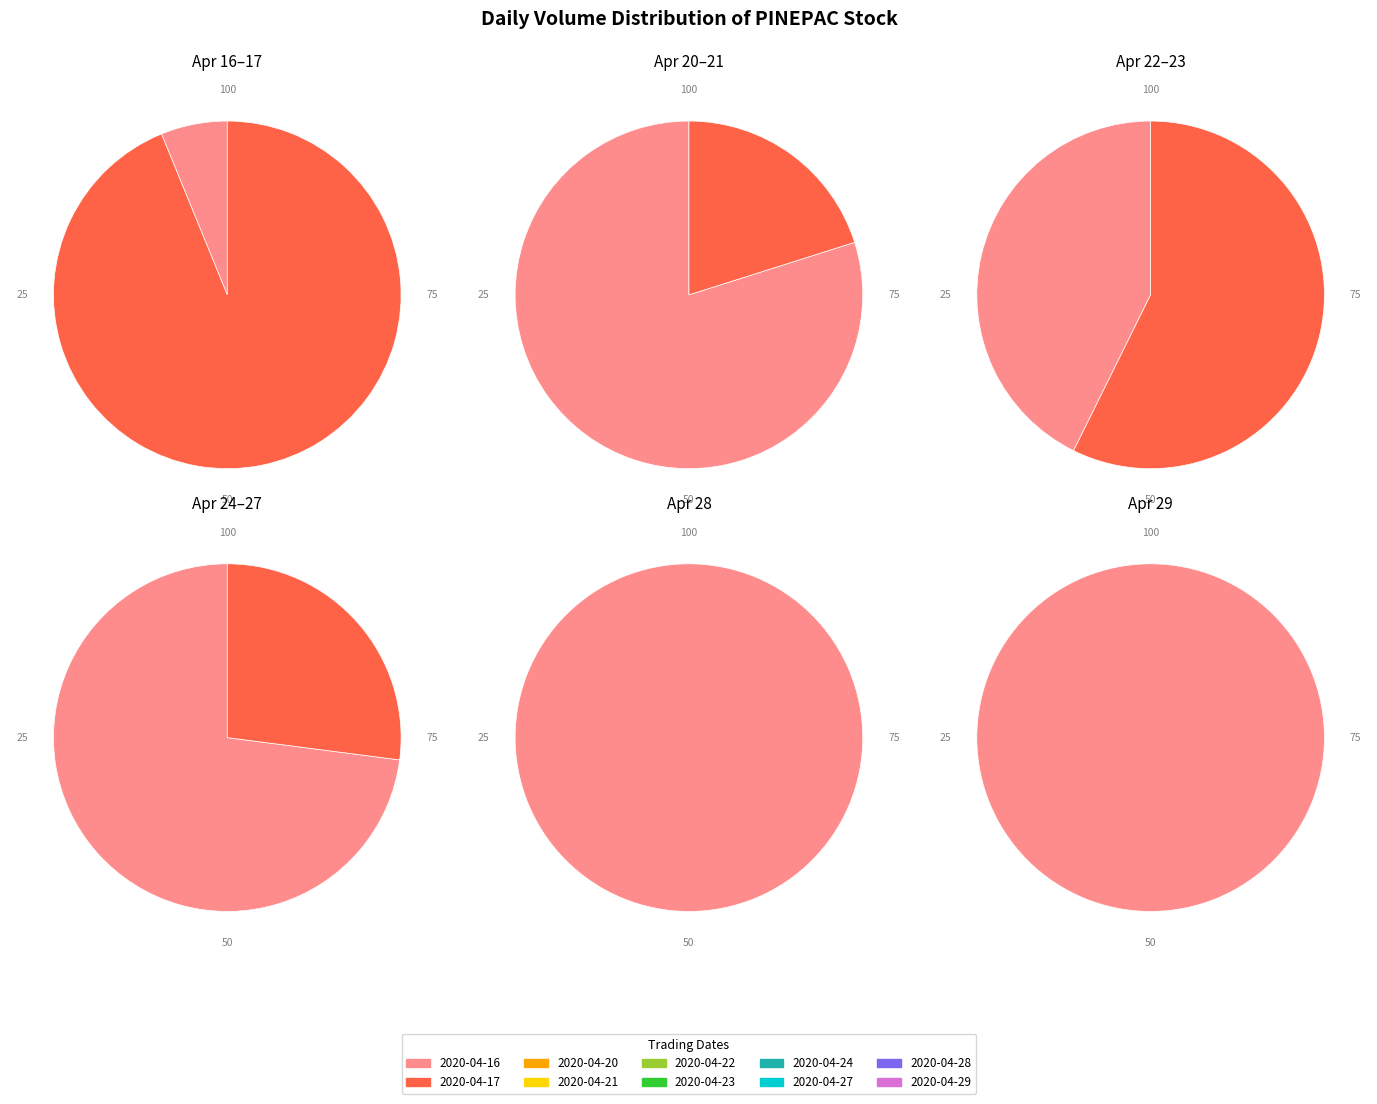

How much of the chart is everything except 2020-04-27?

96.4%